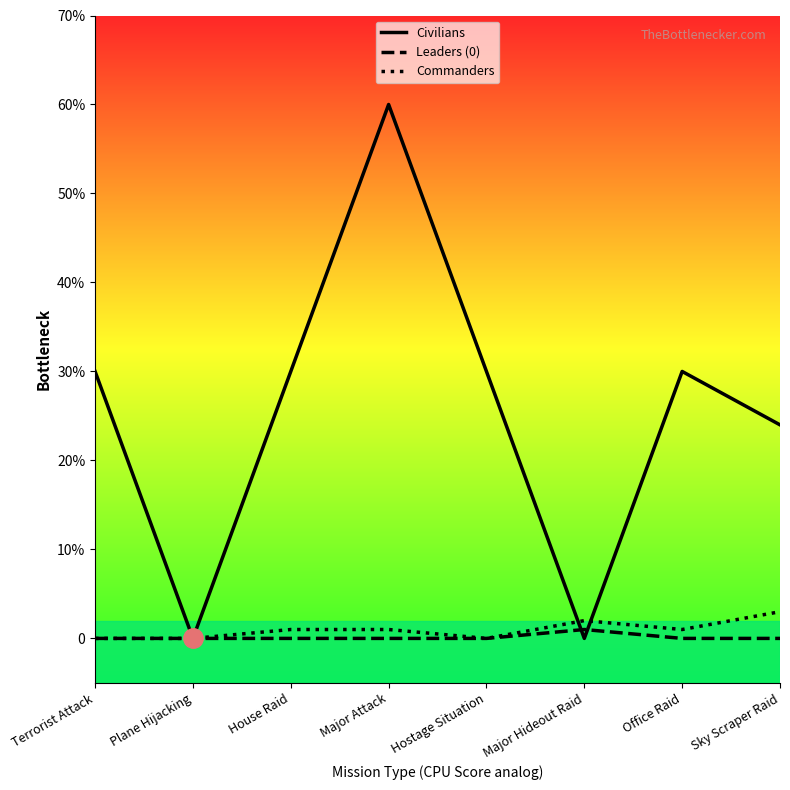

Is this an area chart (filled region under the line)?

No